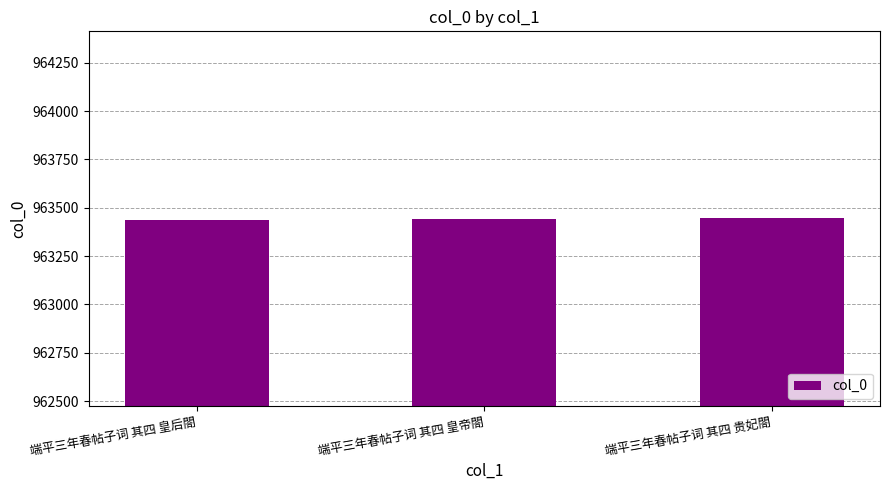

What is the label of the 3rd bar from the left?

端平三年春帖子词 其四 贵妃閤